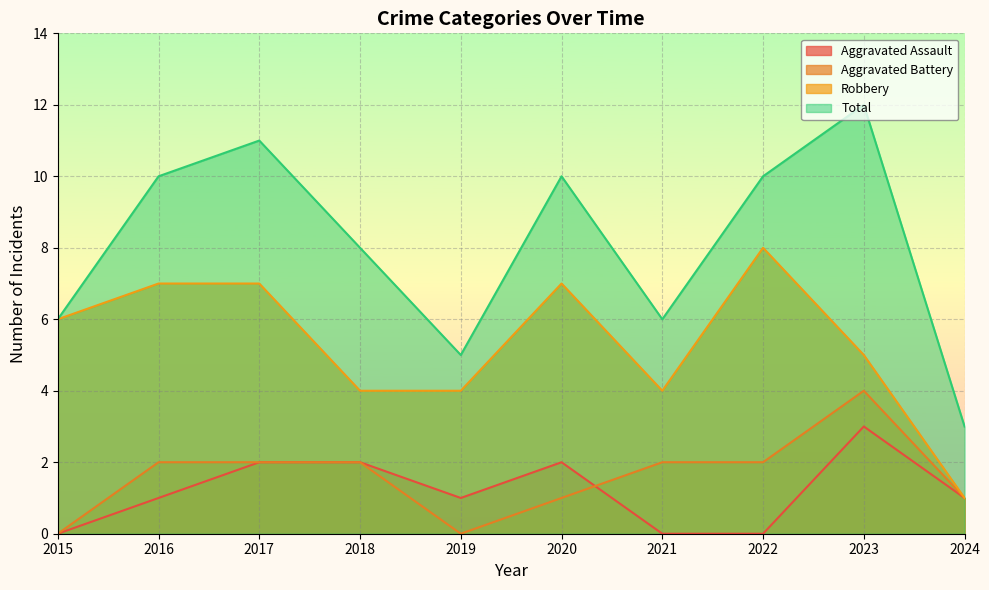

At how many categories does at least one series exceed 3?

9